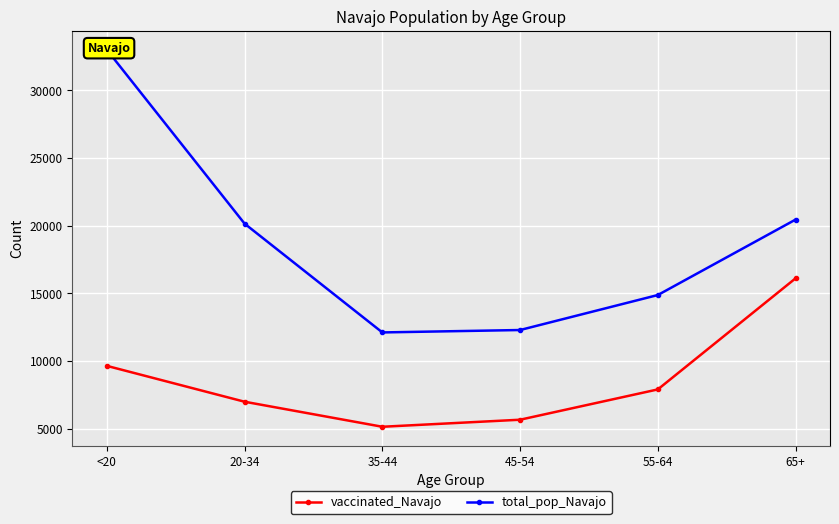

What position from the left is <20?

1